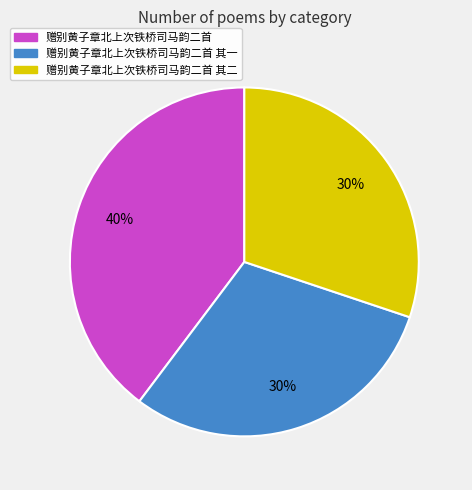

To the nearest percent, what percentage of the pie is 赠别黄子章北上次铁桥司马韵二首 其二?

30%